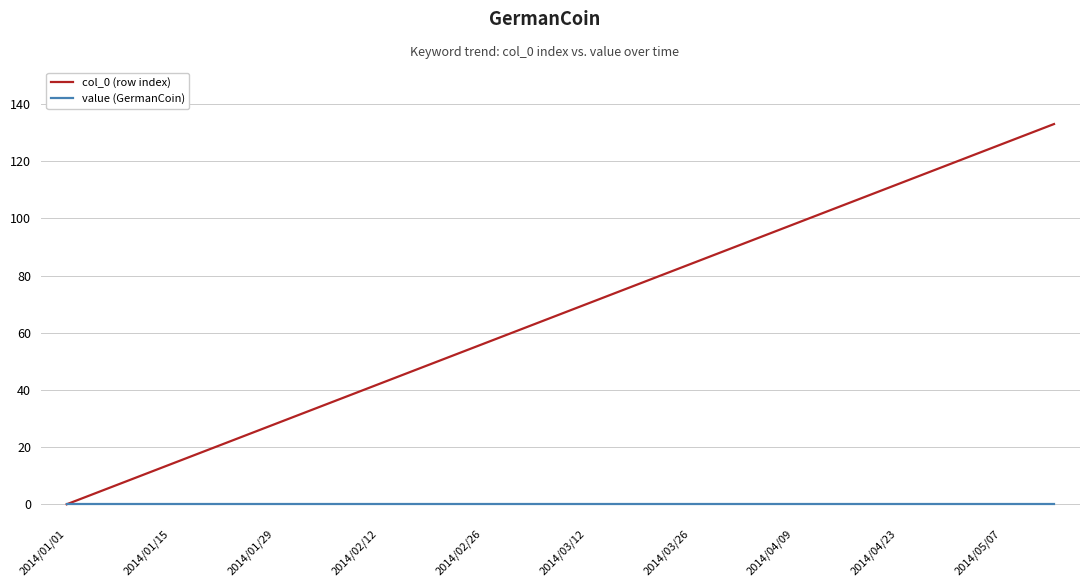

What are all the series names shown in the legend?

col_0 (row index), value (GermanCoin)